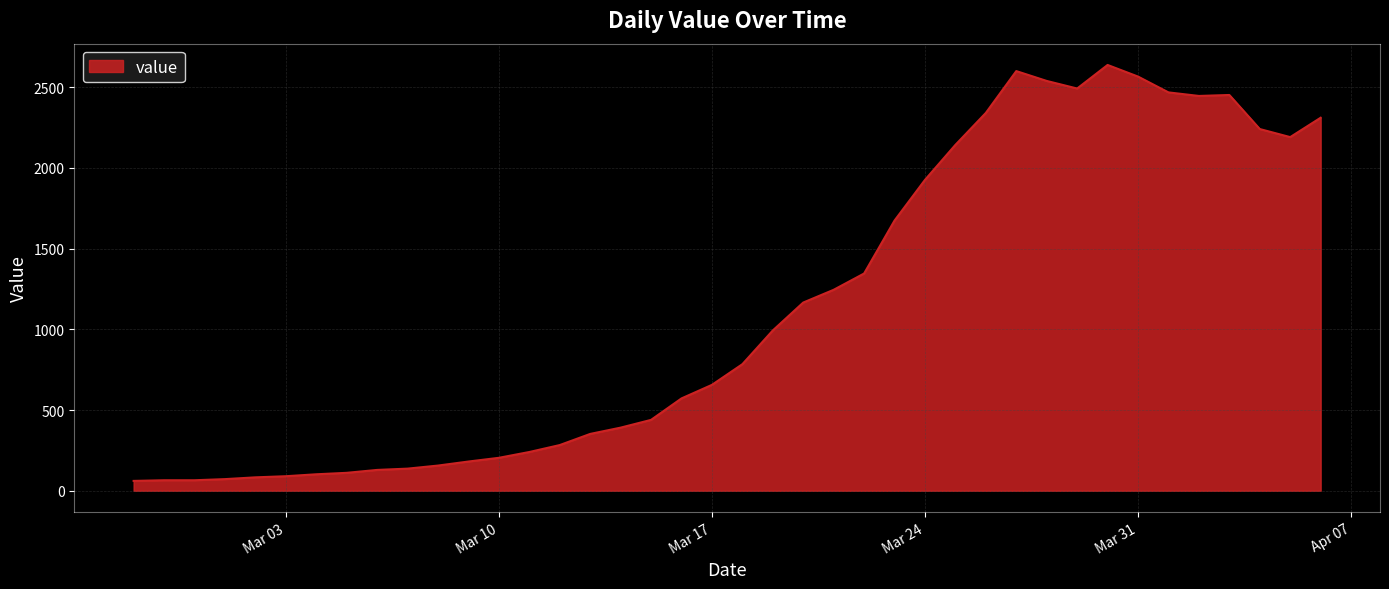

What is the maximum value shown in the chart?

2638